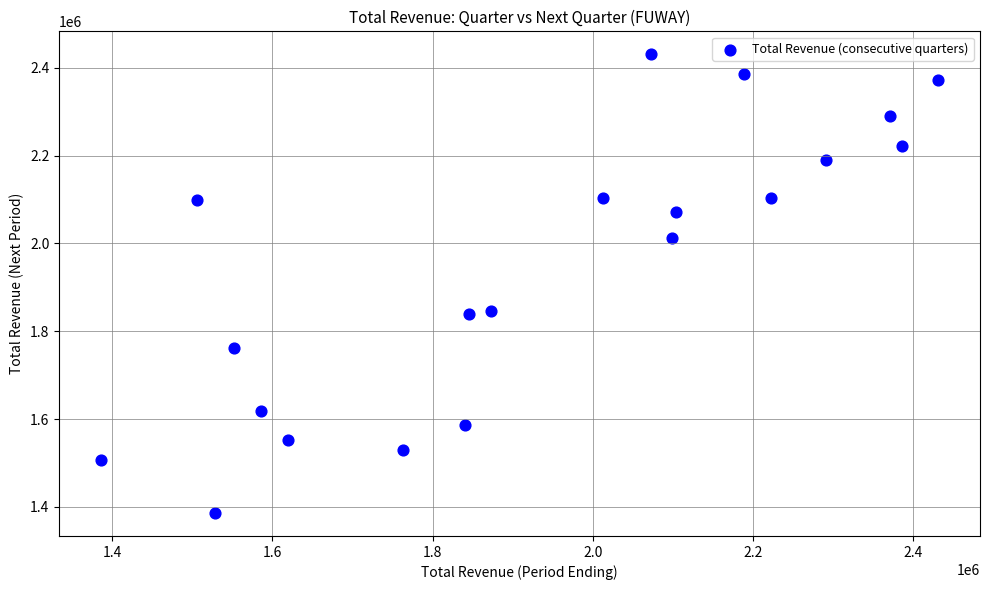

What is the range of Y values (max minus min)?

1044800